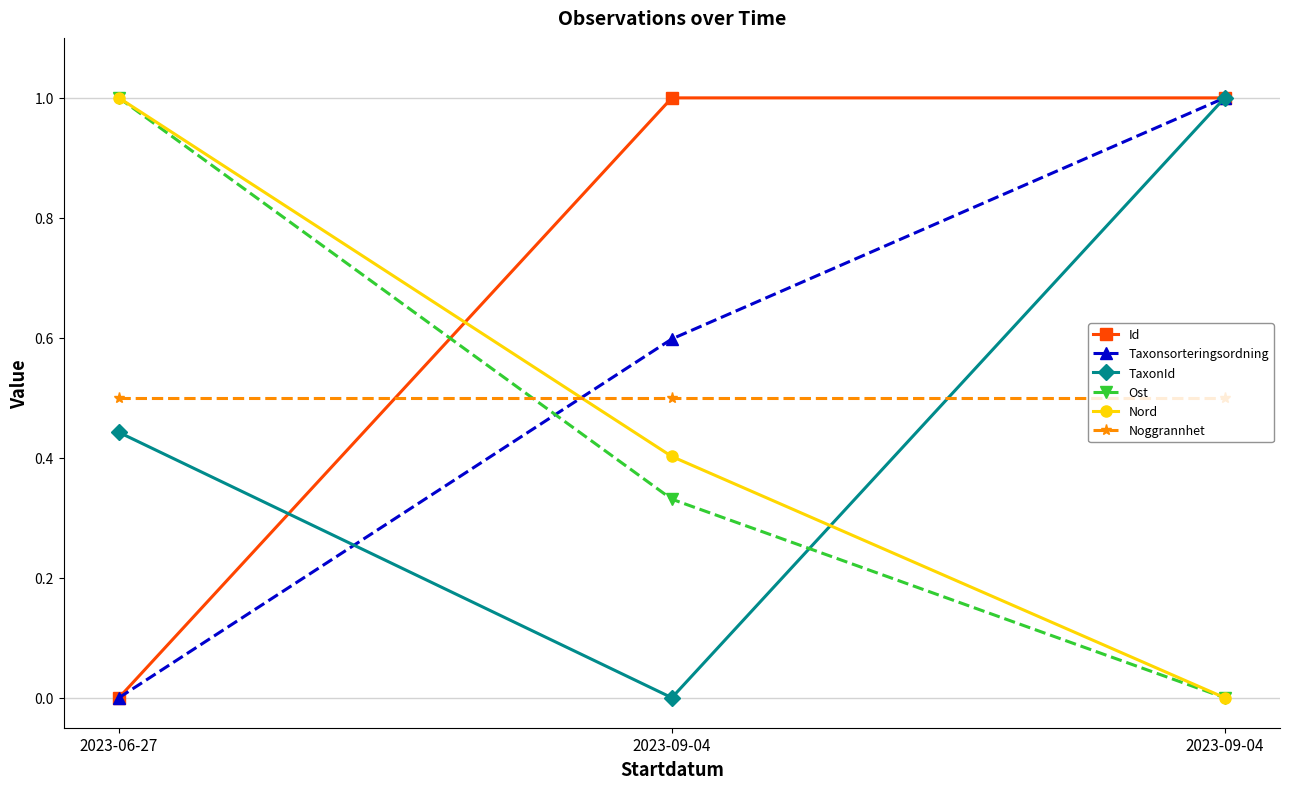

Reading left to right, list all the values displayed in this chart.

Id: 0.0	1.0	1.0
Taxonsorteringsordning: 0.0	0.6	1.0
TaxonId: 0.4	0.0	1.0
Ost: 1.0	0.3	0.0
Nord: 1.0	0.4	0.0
Noggrannhet: 0.5	0.5	0.5